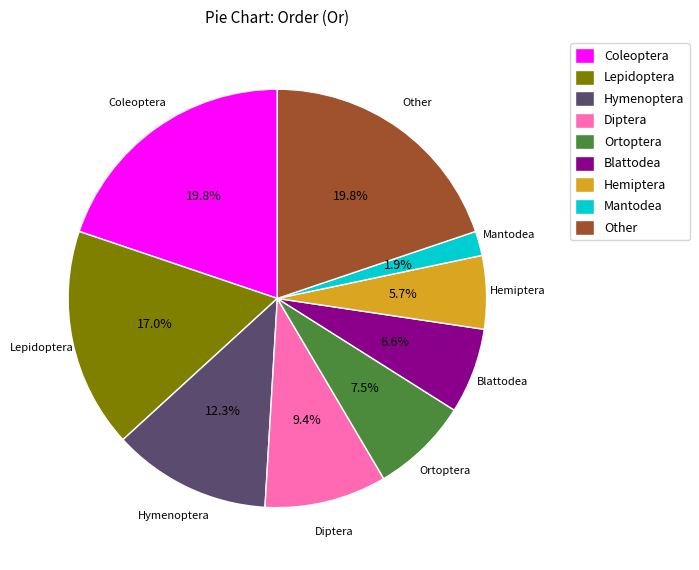

Which category has the smallest portion of the pie?

Mantodea